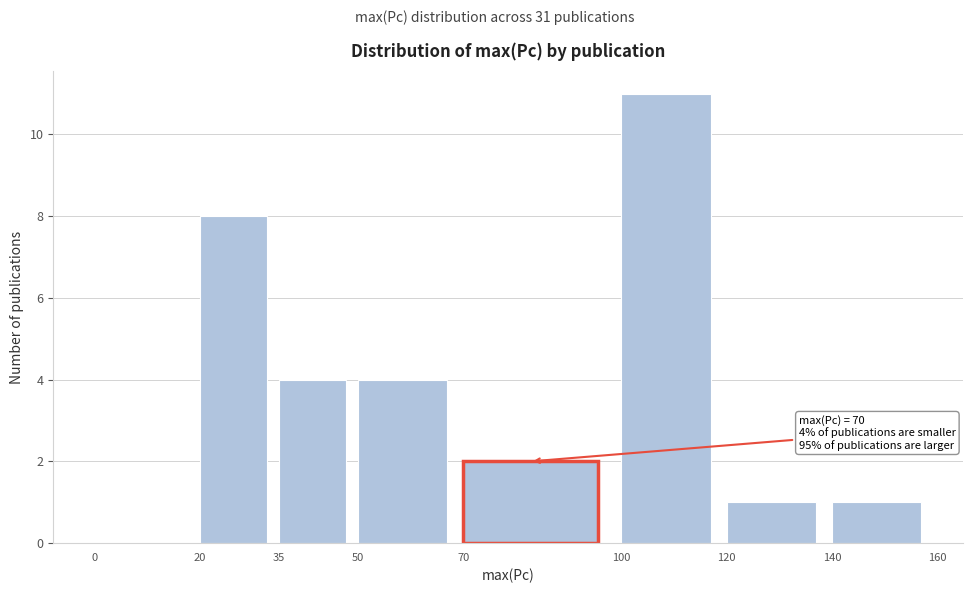

Over which range of the x-axis is the bar tallest?

100 to 120